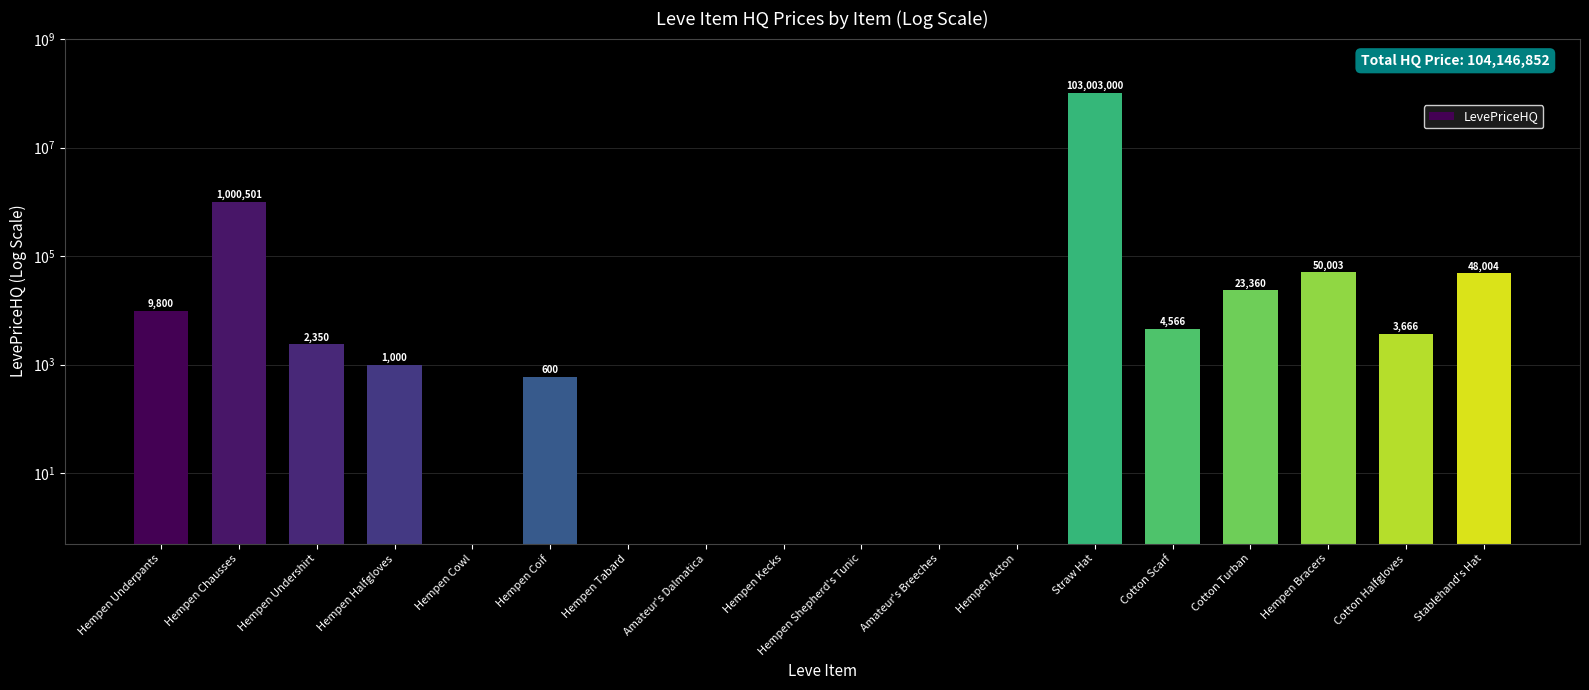

How many data points does each series have?

18